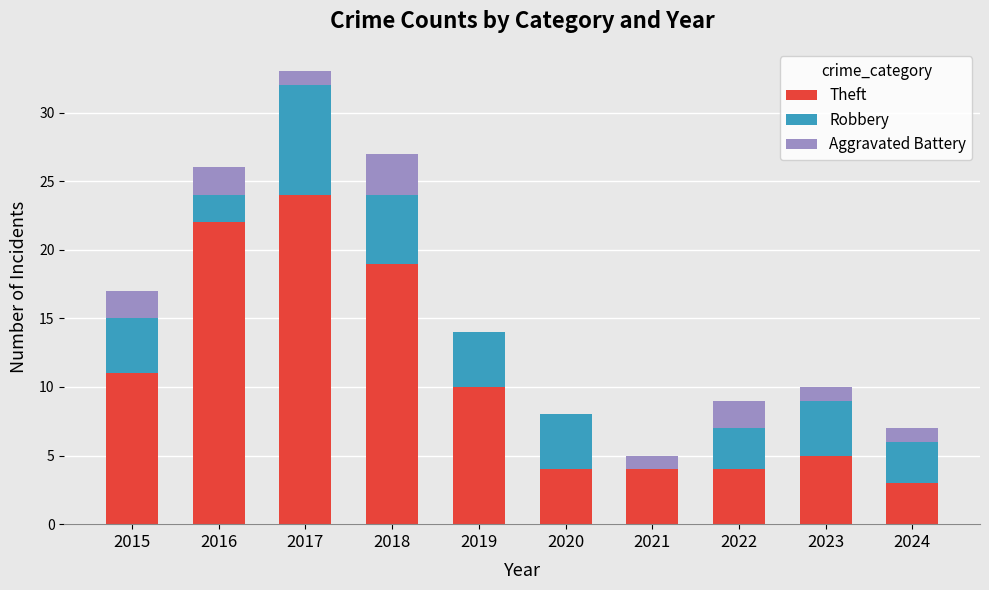

Which category has the highest value in the Theft series?

2017